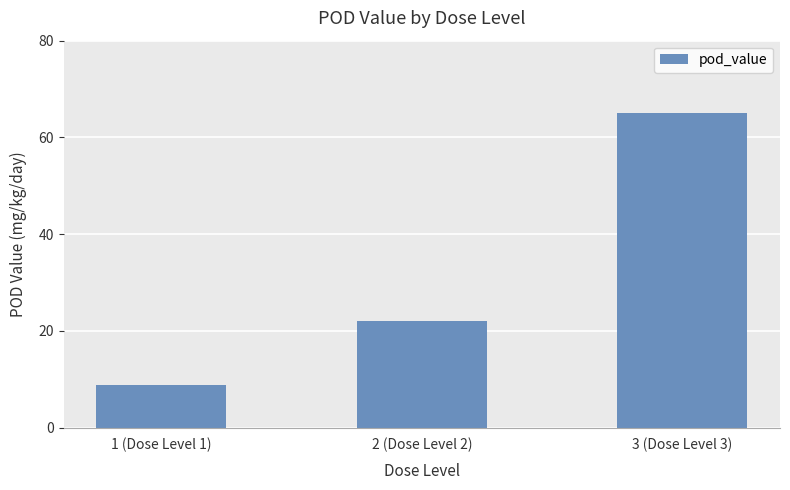

How many categories are shown in the chart?

3